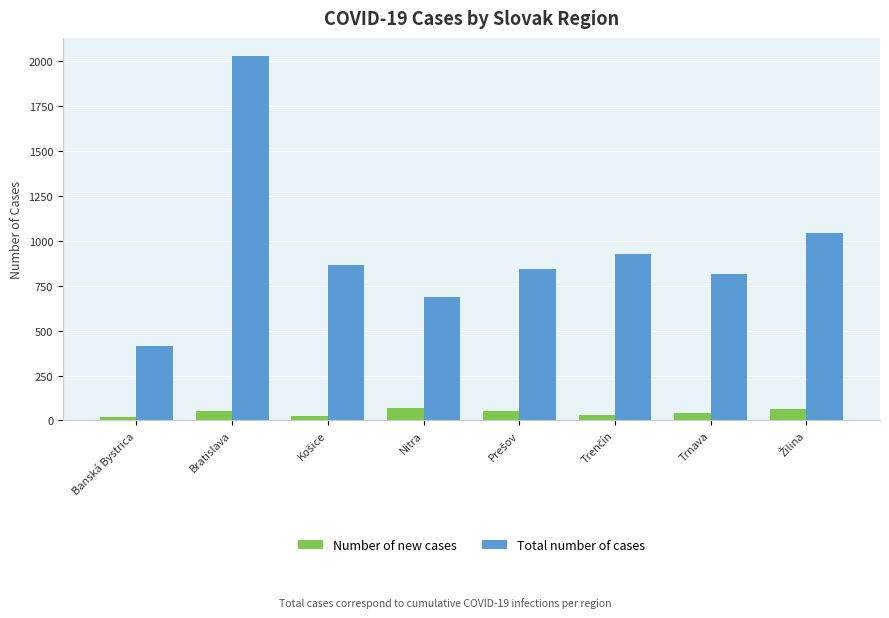

True or false: Total number of cases has a value of 623 at Banská Bystrica.

False